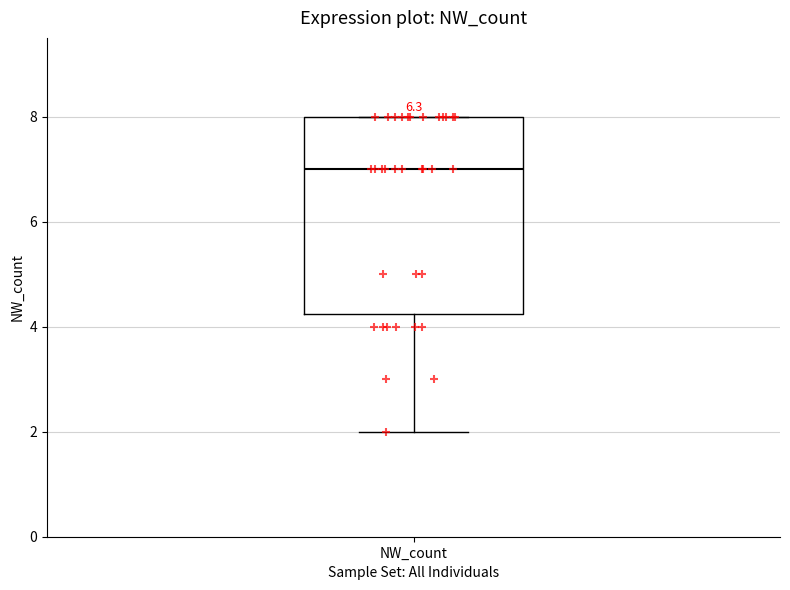

Transcribe this box plot: give where the median line is, the range the box spans, and where the two whiskers end, as read against the y-axis. The values are not printed on the chart, so give them approximately, as read against the axis.

median 7.0, box 4.2 to 8.0, whiskers 2.0 to 8.0